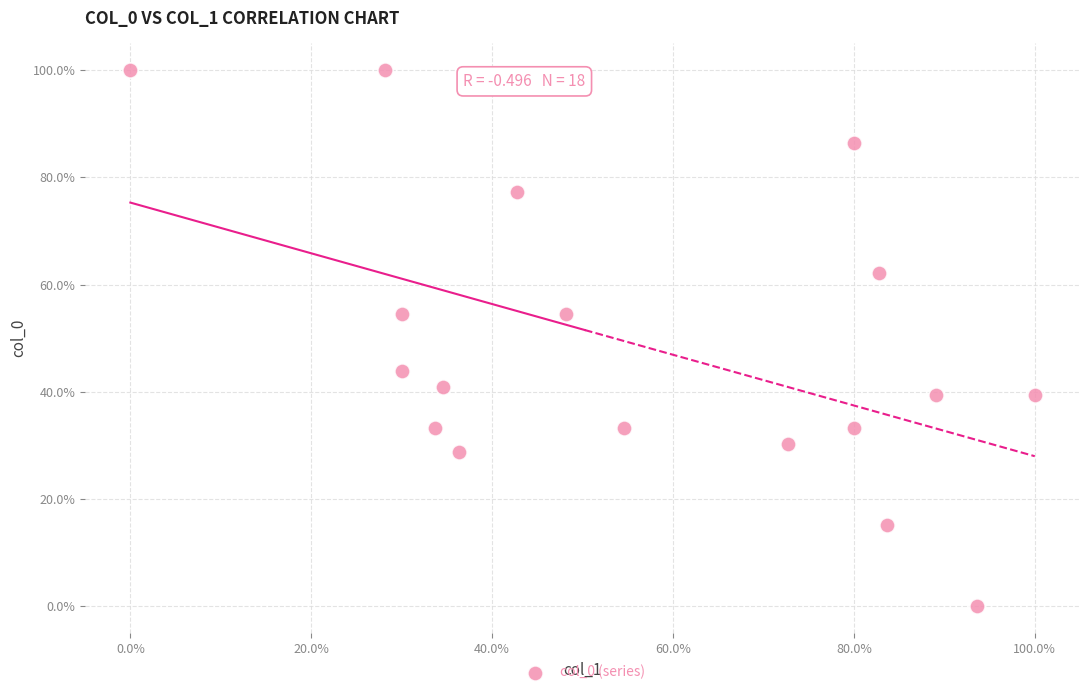

What is the range of X values (max minus min)?

100.0